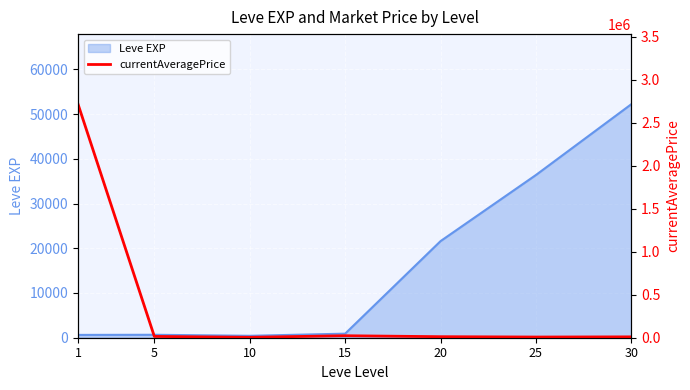

The value of Leve EXP at 25 is 12076. True or false?

False